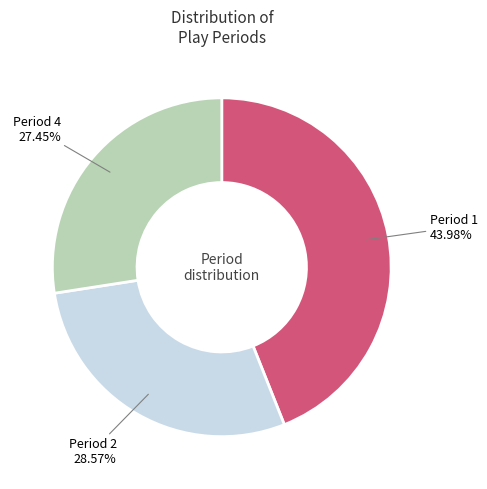

Does any single category account for the majority?

No